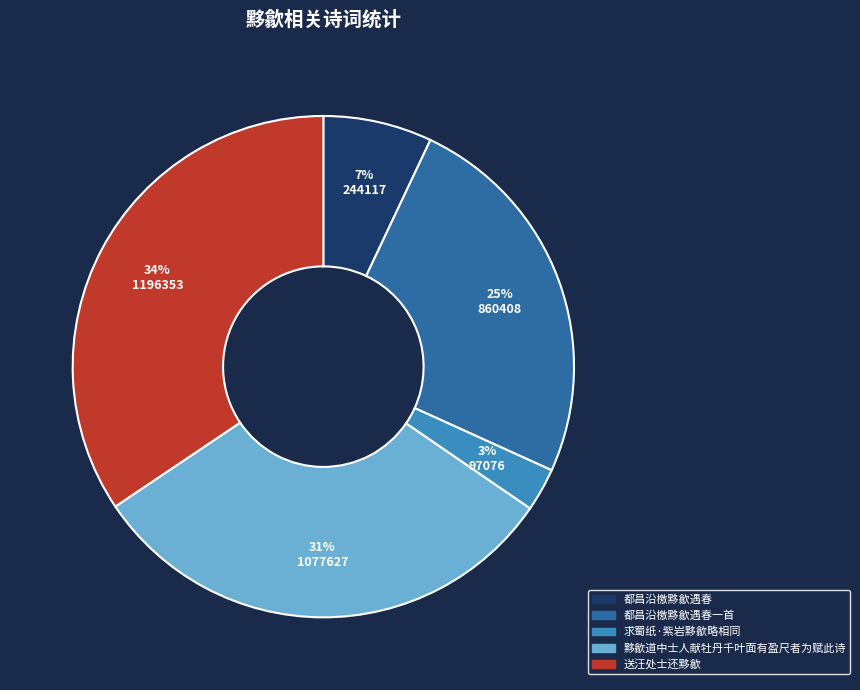

Is it true that 求蜀纸·紫岩黟歙略相同 is 3% of the pie?

True